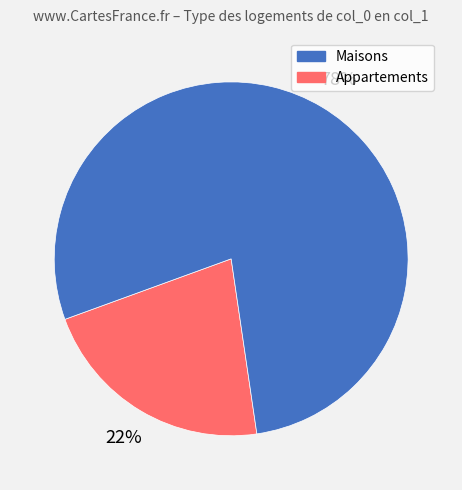

Count the number of slices in the pie.

2